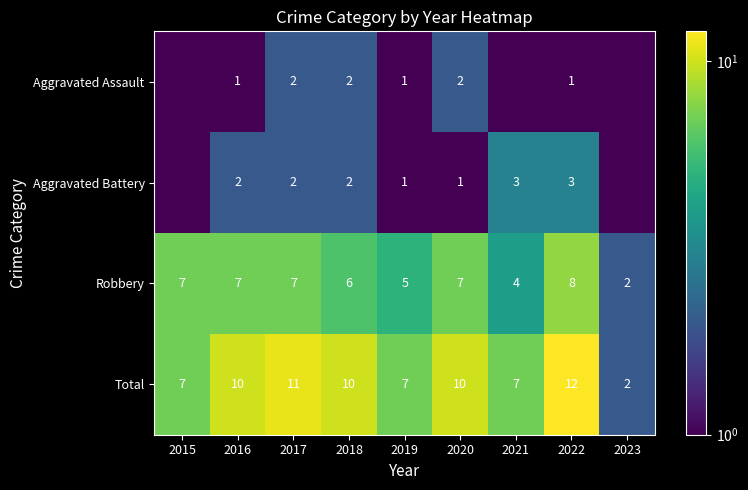

The Aggravated Battery series shows 2.0 at 2016. True or false?

True